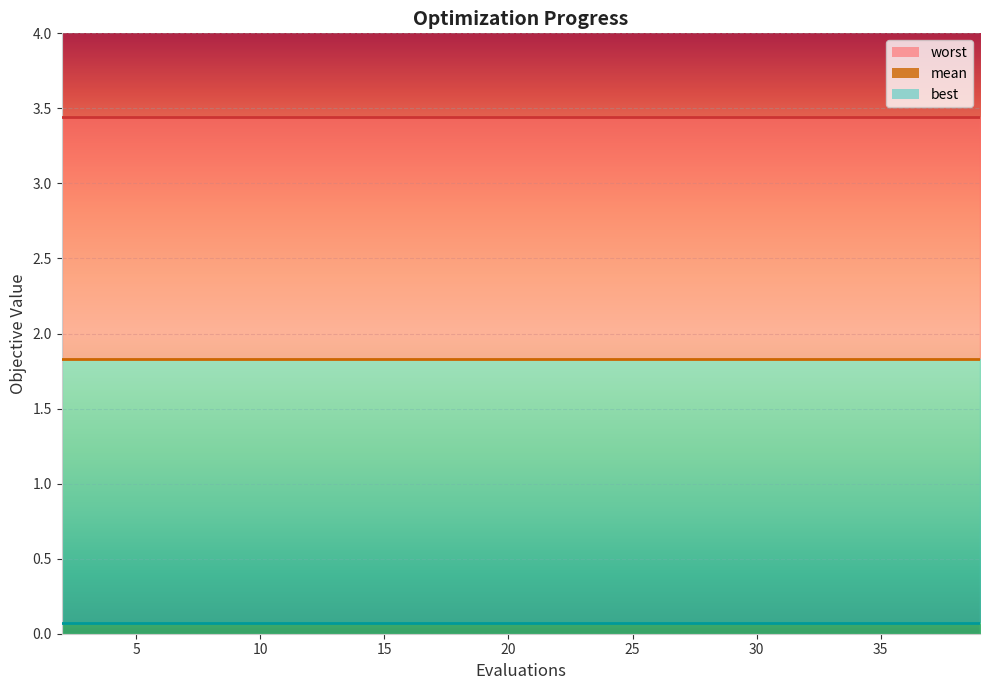

True or false: mean has more than 0 points higher than both neighbors.

False